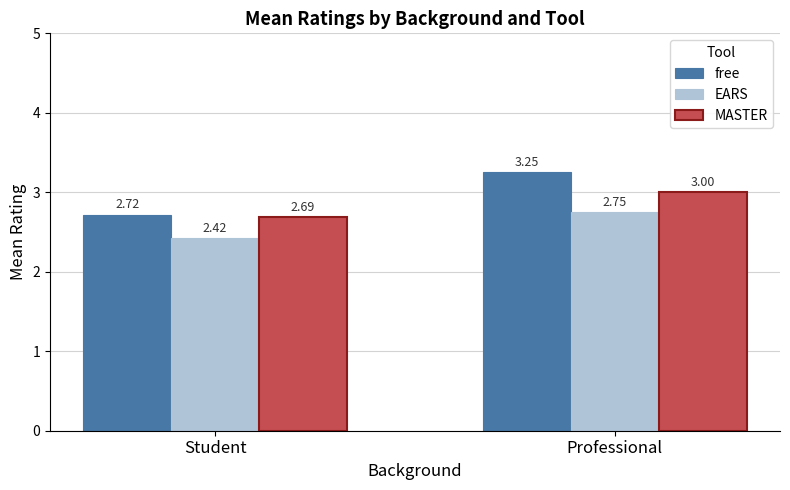

Which series has the largest range (max minus min)?

free